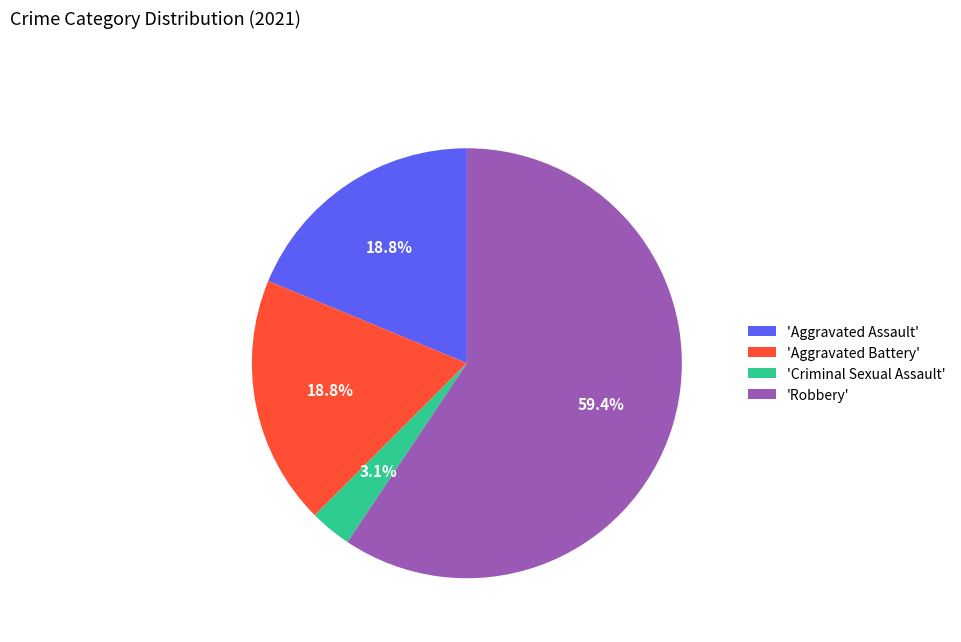

Approximately how many times larger is the value at 'Aggravated Assault' compared to 'Aggravated Battery'?

1.0